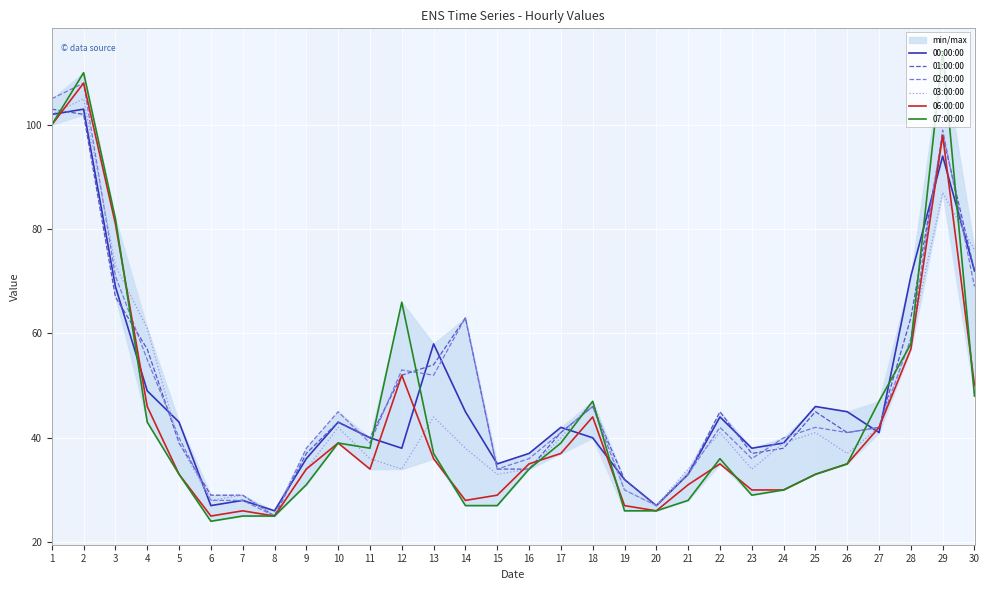

At how many categories does at least one series exceed 59?

9